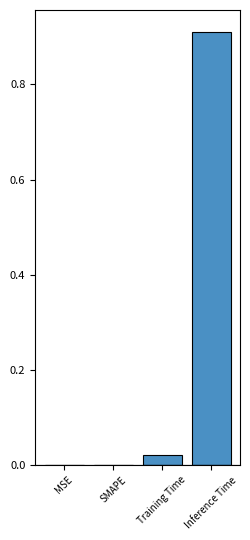

True or false: the data shows 0.0 at Training Time.

True